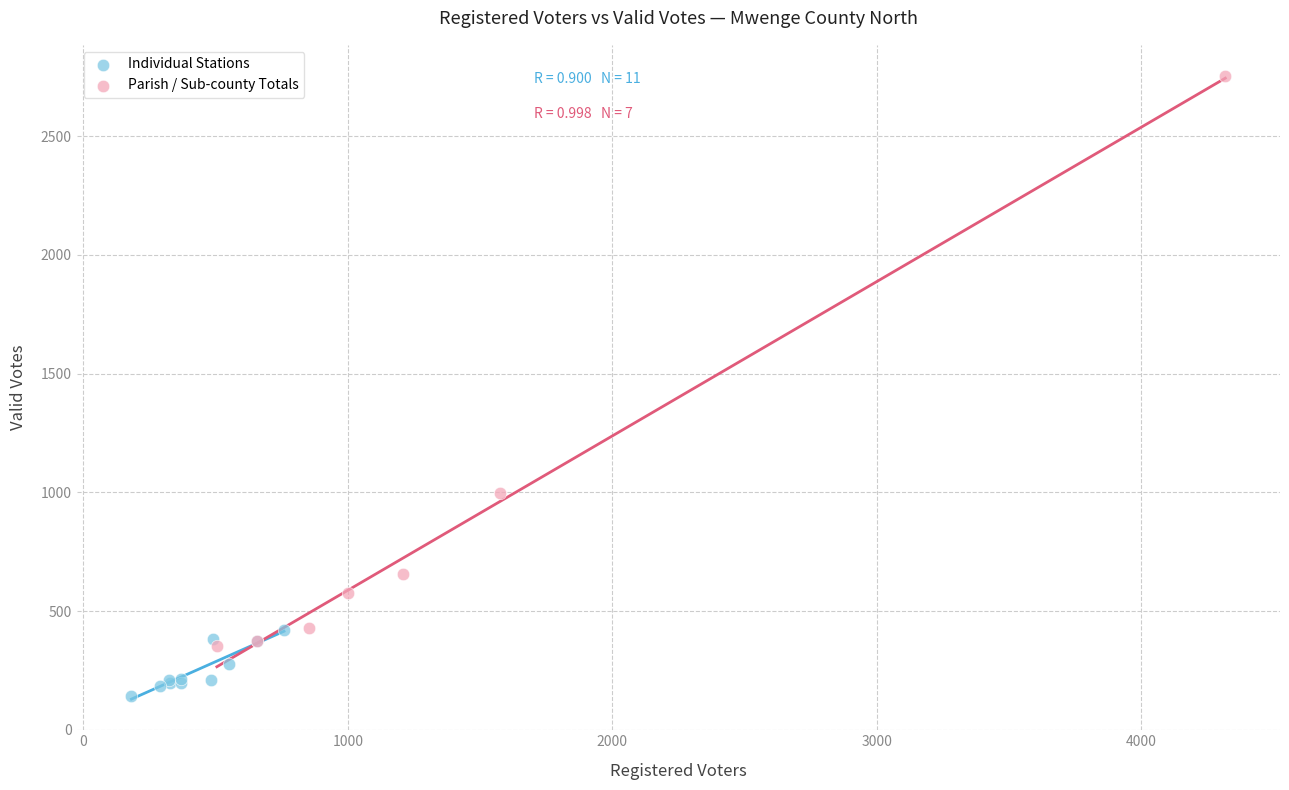

Which series reaches the maximum Y coordinate?

Parish / Sub-county Totals